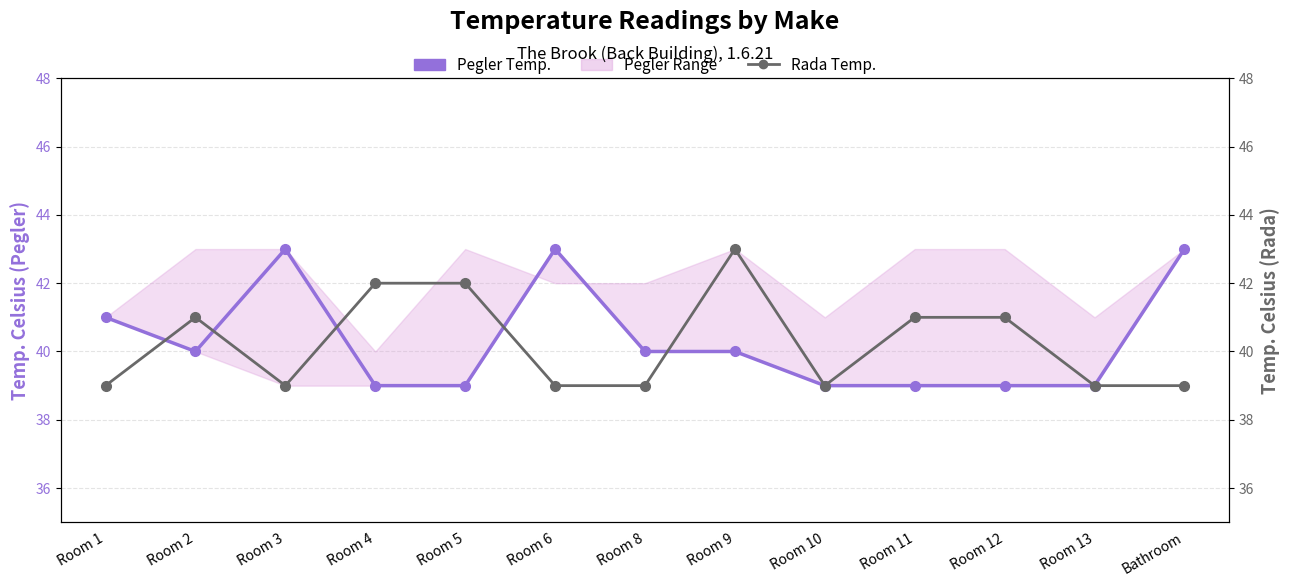

The Rada Temp. series shows 42 at Room 4. True or false?

True